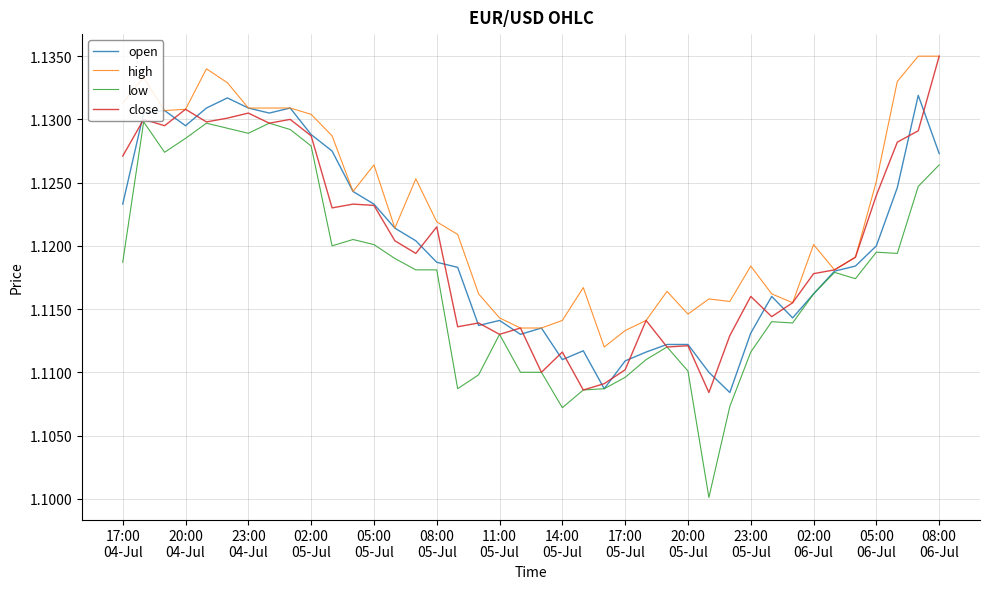

Which series has the largest total across all categories?

high